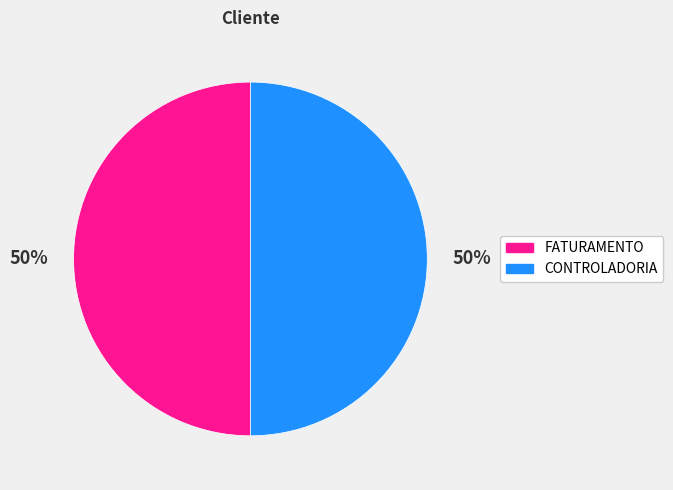

What is the ratio of the value at CONTROLADORIA to the value at FATURAMENTO?

1.0